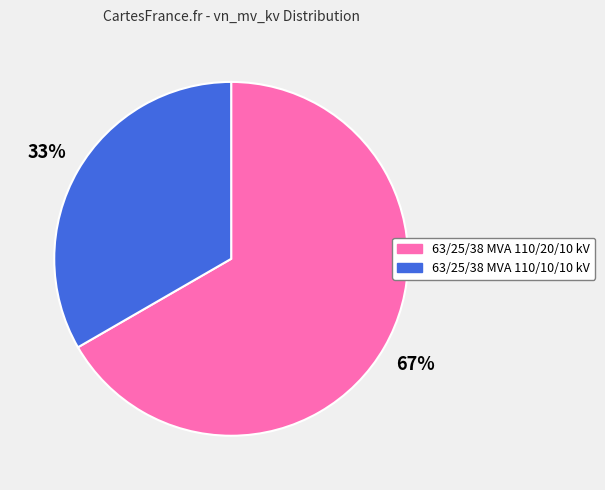

True or false: 63/25/38 MVA 110/10/10 kV accounts for 33% of the total.

True